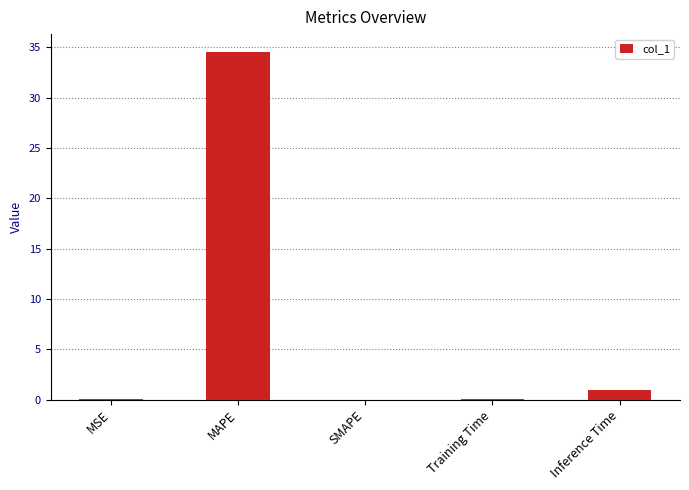

What is the sum of all values?

35.6